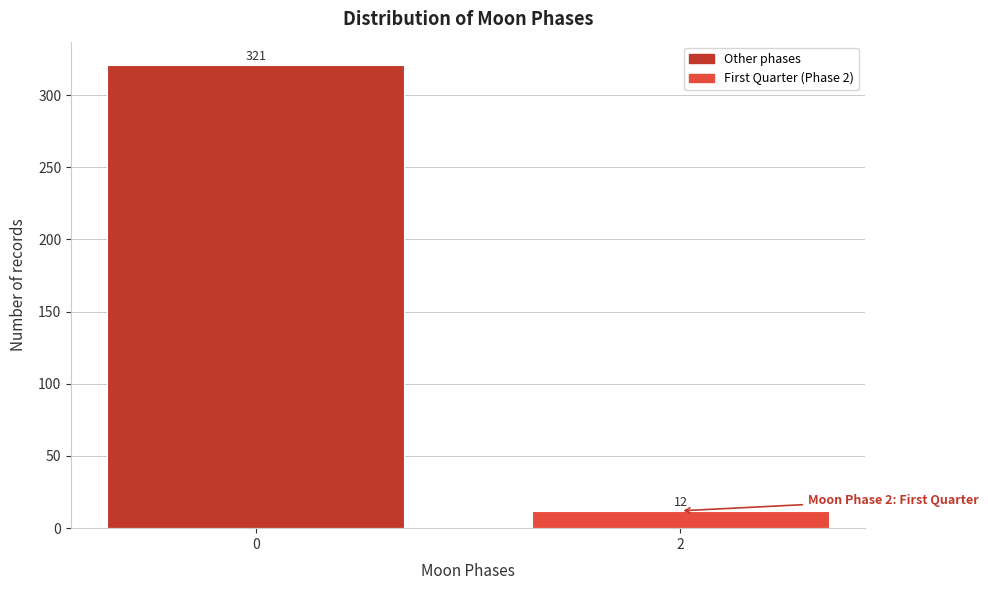

Reading left to right, transcribe all the data shown in this chart.

0=321	2=12